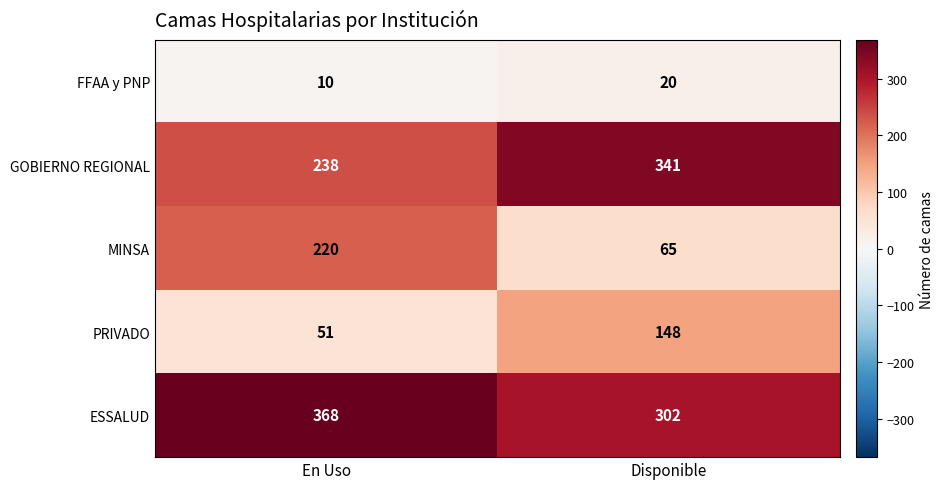

Reading right to left, extract all data points from this chart.

FFAA y PNP: 20	10
GOBIERNO REGIONAL: 341	238
MINSA: 65	220
PRIVADO: 148	51
ESSALUD: 302	368